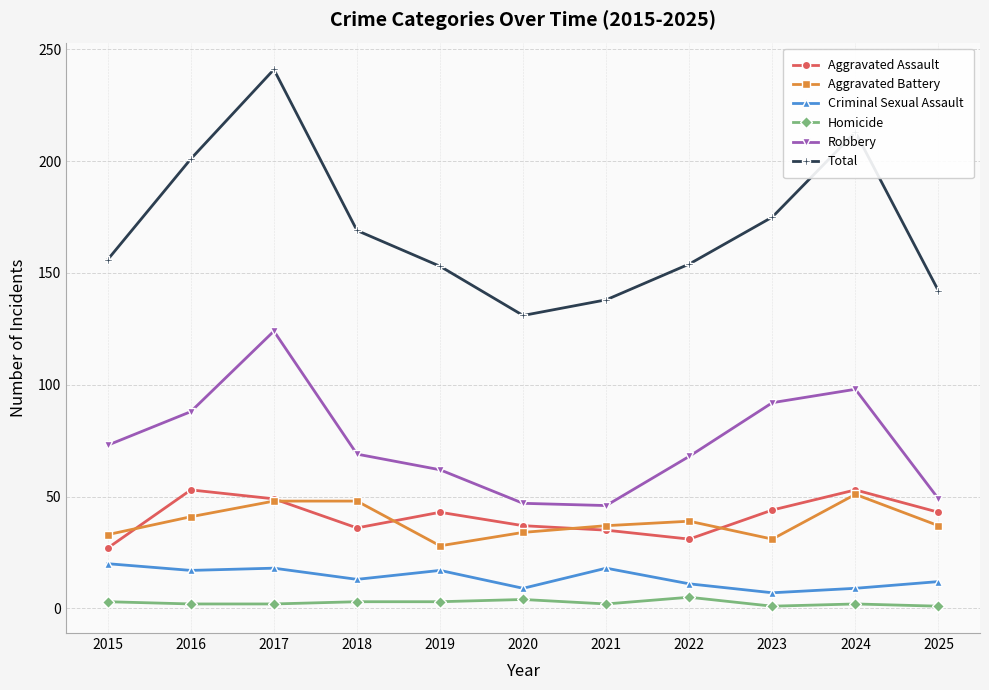

How many series are shown in this chart?

6